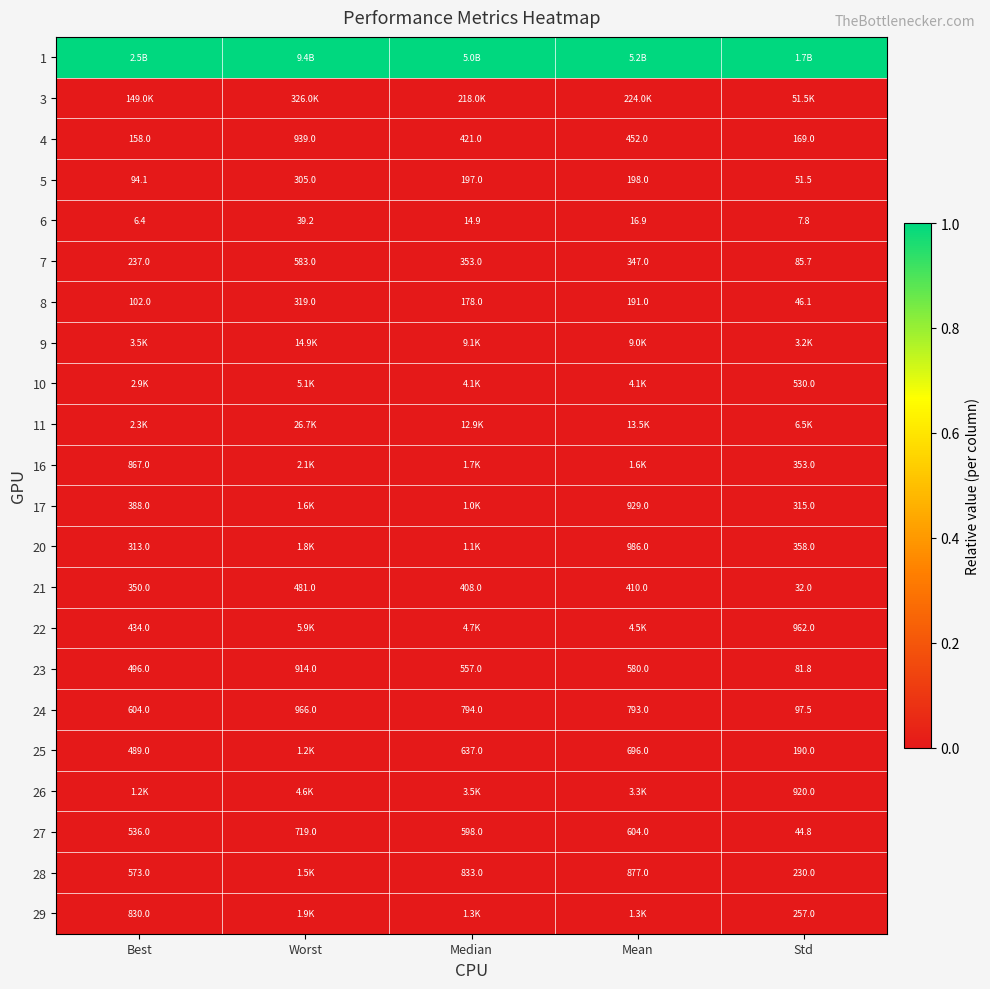

How many distinct data groups are displayed?

22